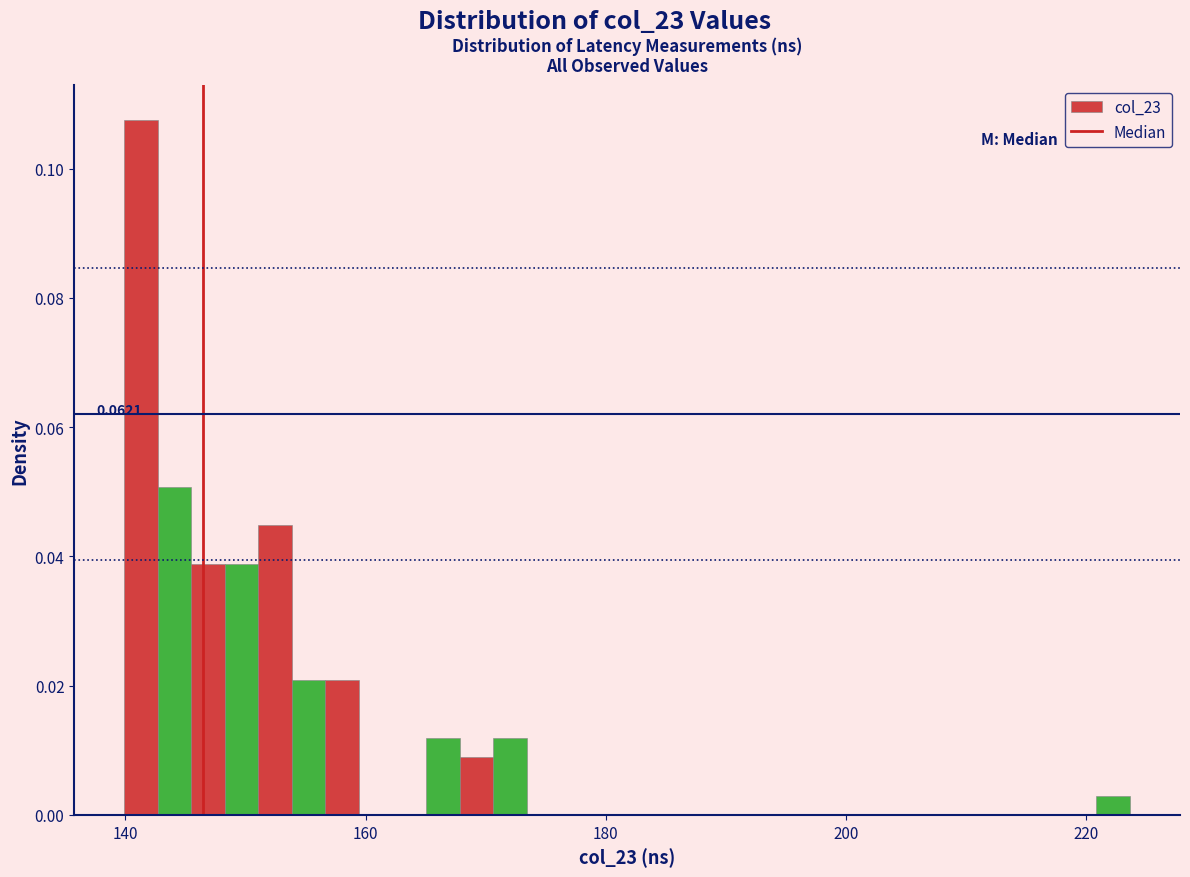

Around what value on the x-axis is the tallest bar? Give the approximate position of its centre, as read against the axis.

142